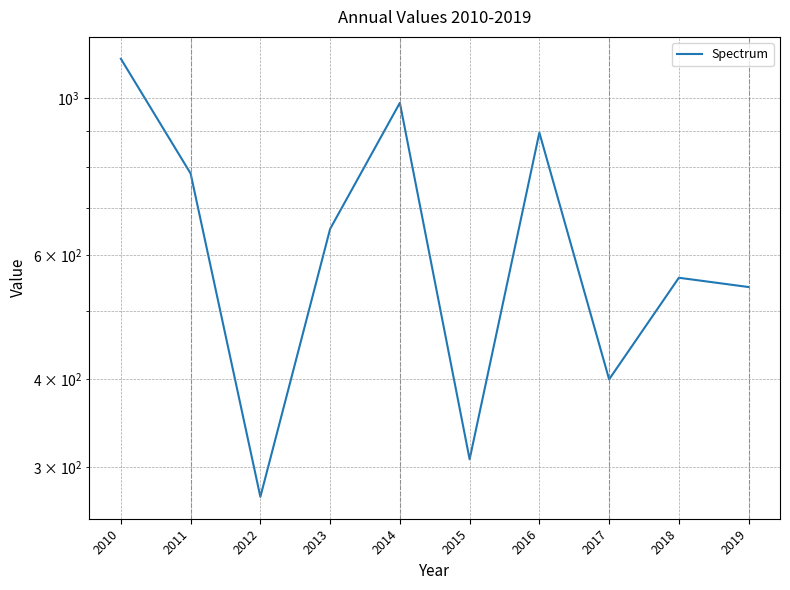

List the labels in order of value, largest first.

2010, 2014, 2016, 2011, 2013, 2018, 2019, 2017, 2015, 2012